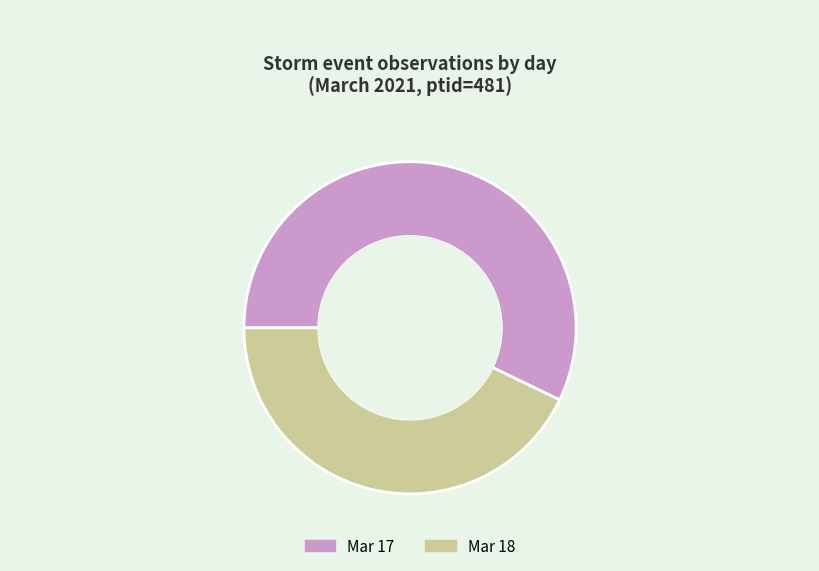

Is there any slice that represents more than half of the pie?

Yes